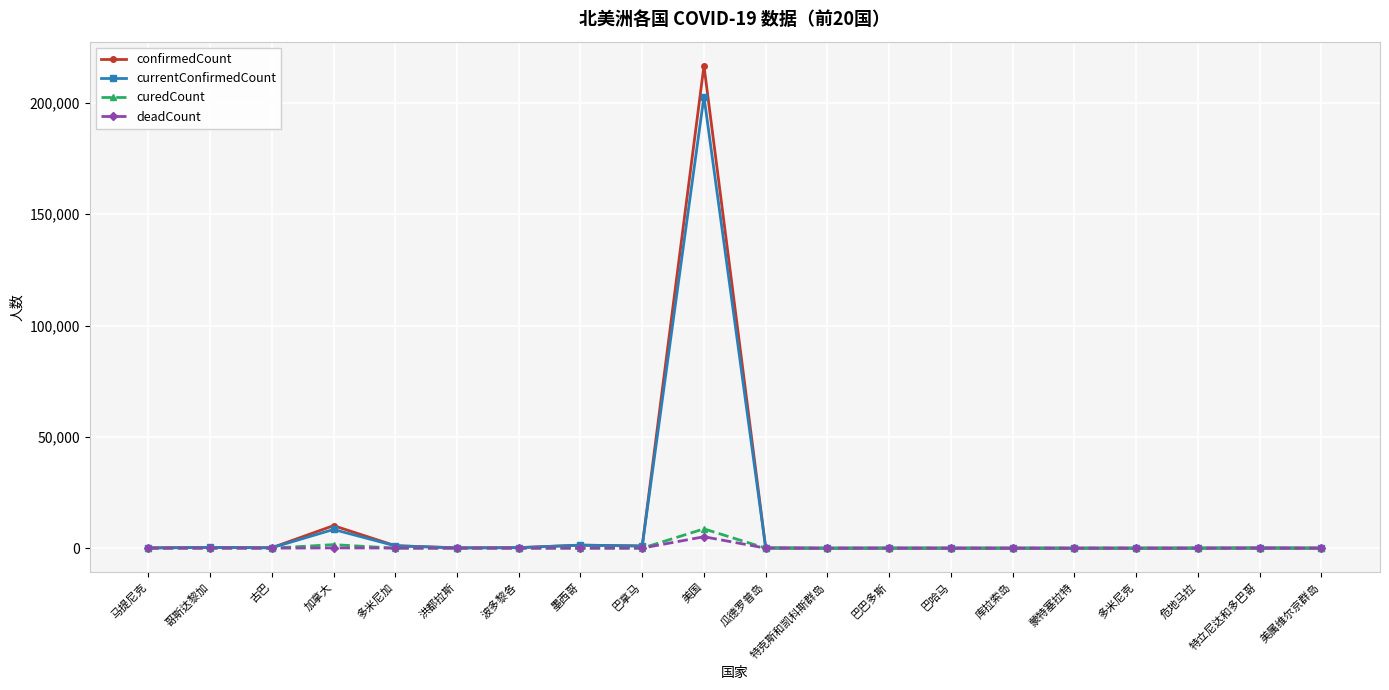

Is it true that currentConfirmedCount equals 180 at 古巴?

True